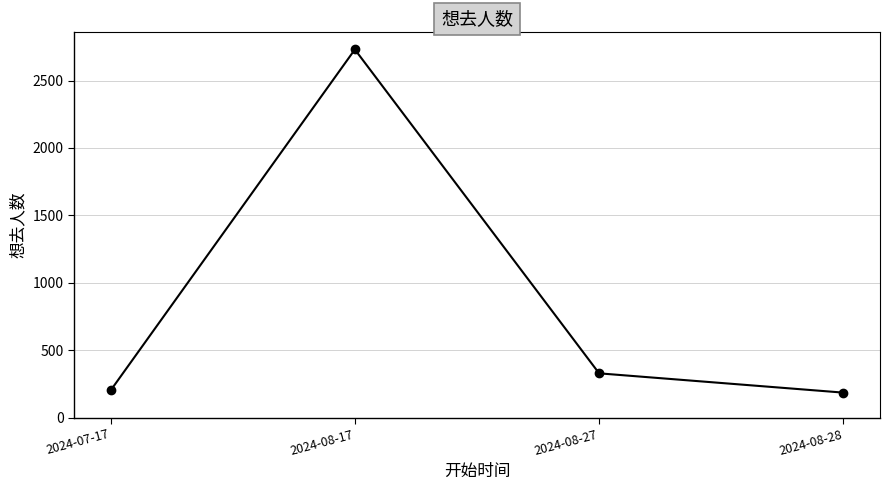

What is the change in value from 2024-07-17 to 2024-08-27?

+127